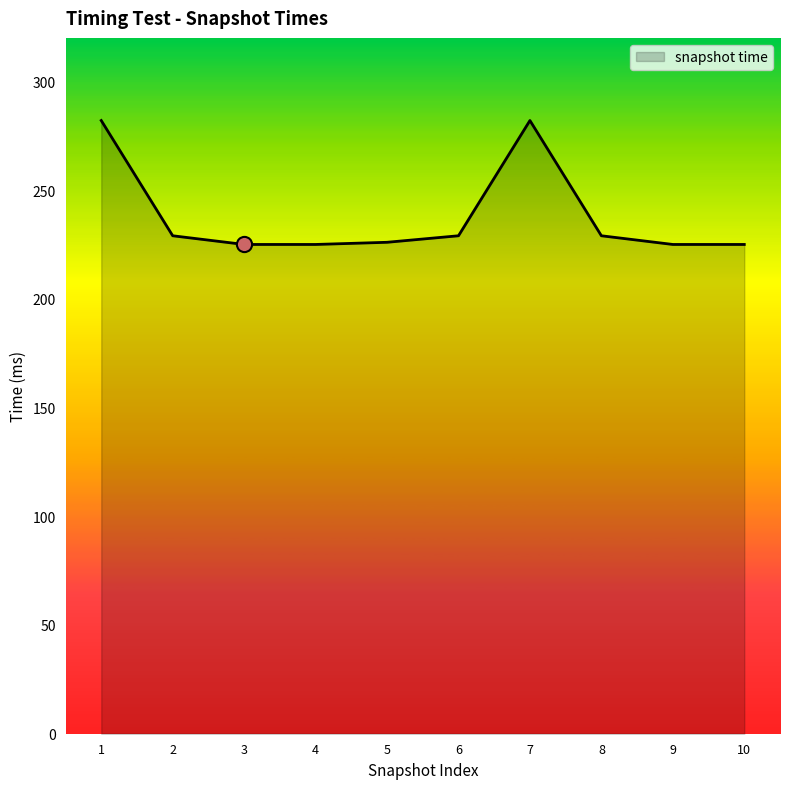

What is the ratio of the value at 8 to the value at 4?

1.0